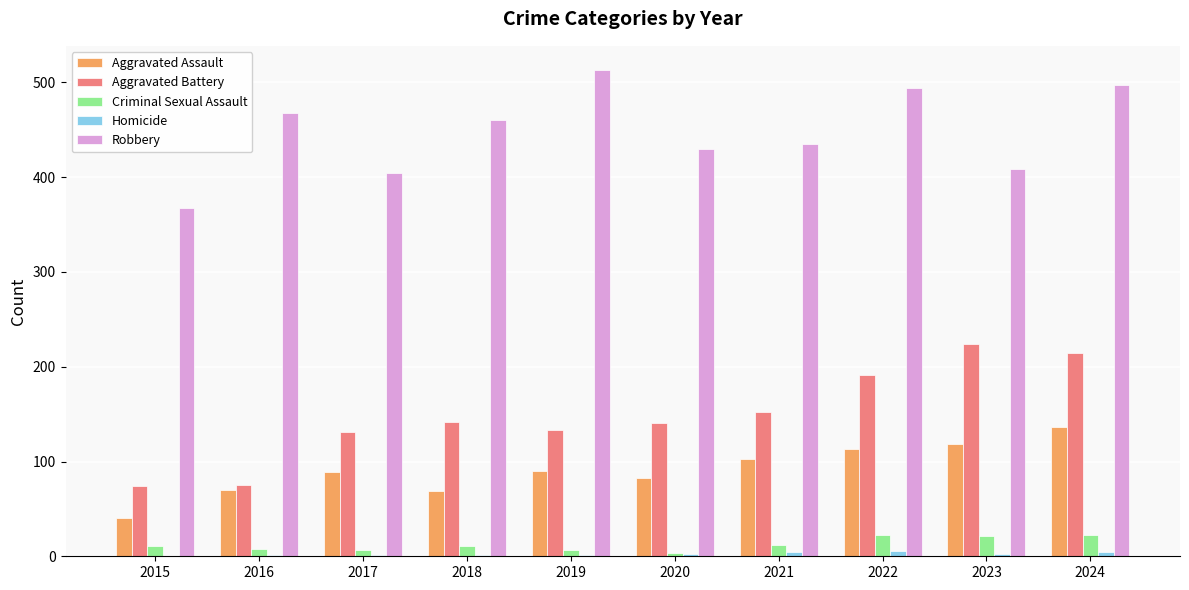

At which label does Robbery first exceed 460?

2016